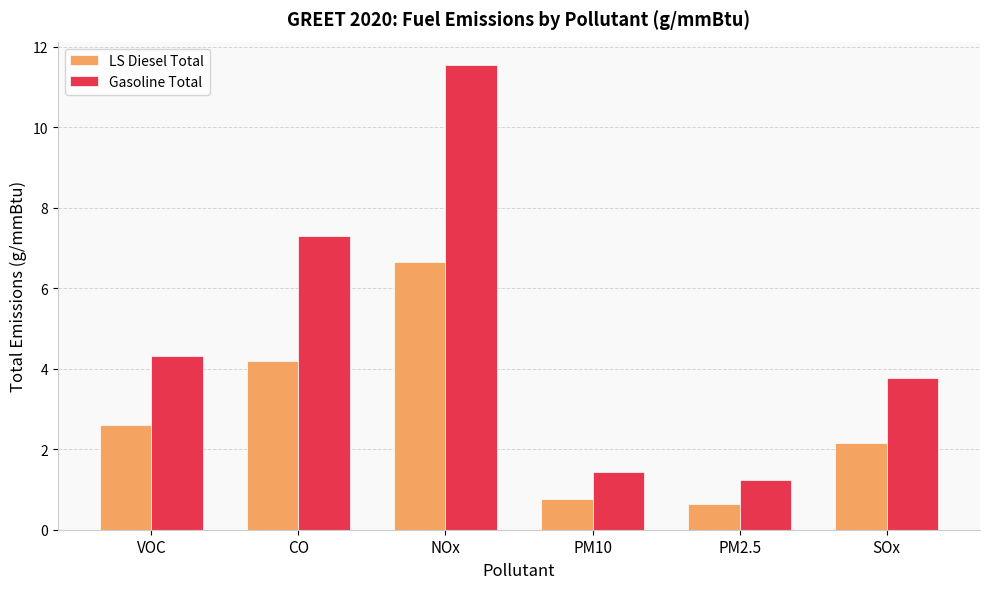

At which category does the chart reach its minimum across all series?

PM2.5